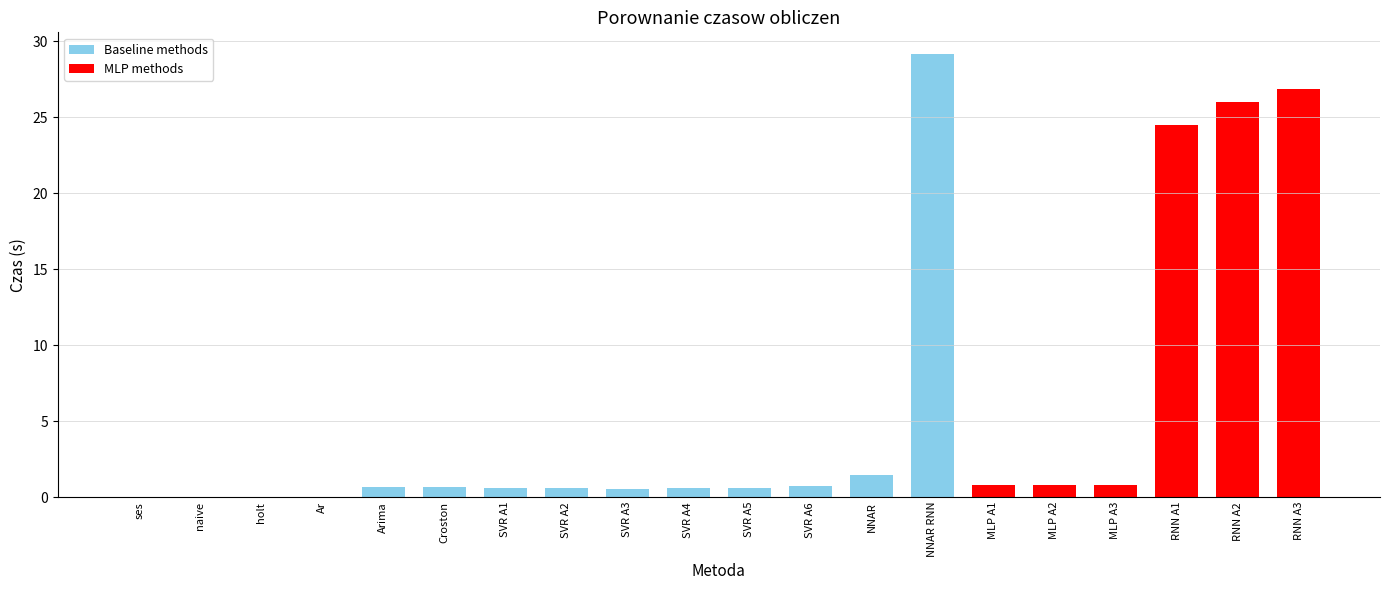

Is it true that the value at SVR A6 is 0.7?

True